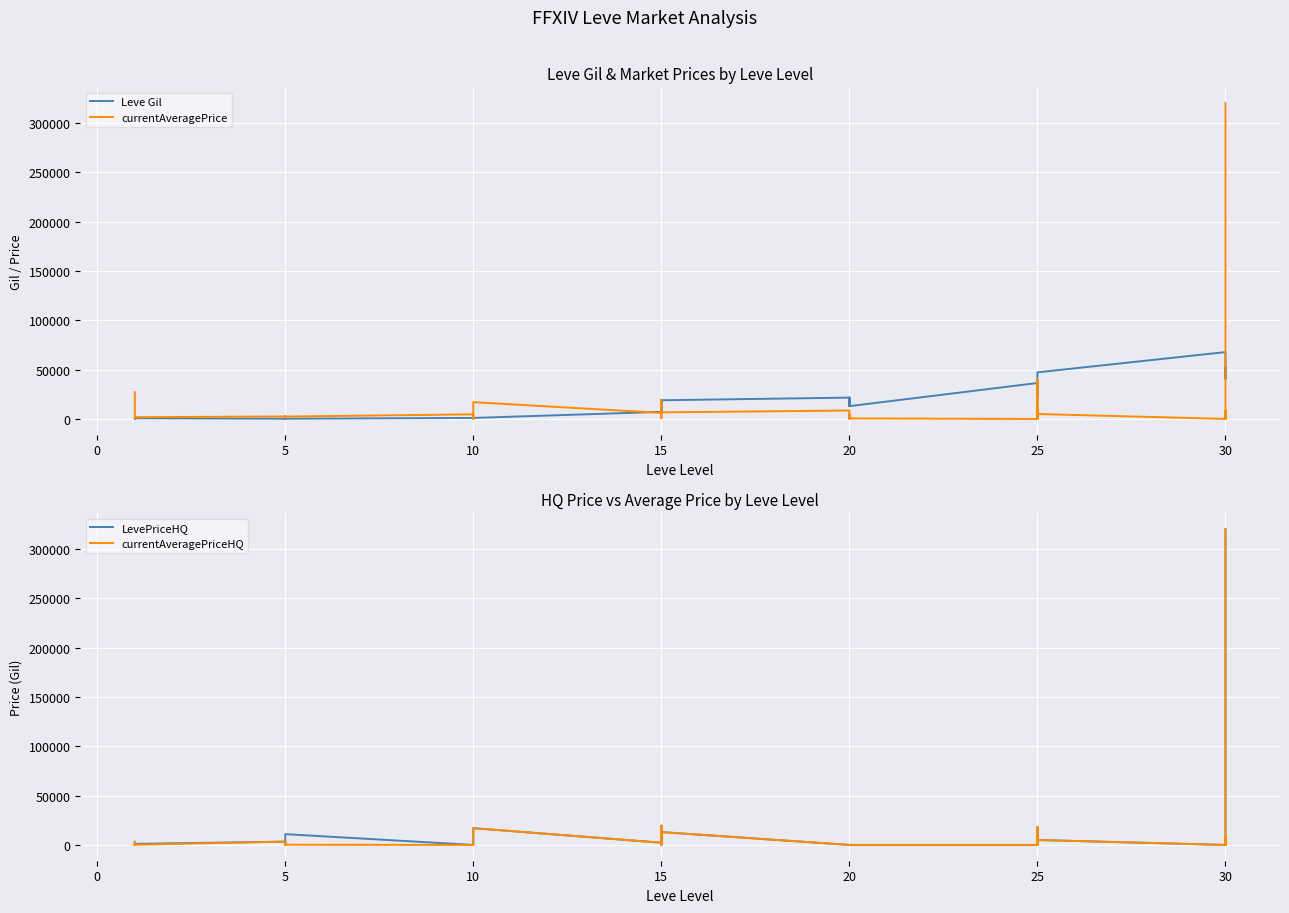

Which series has the widest spread of values?

currentAveragePrice